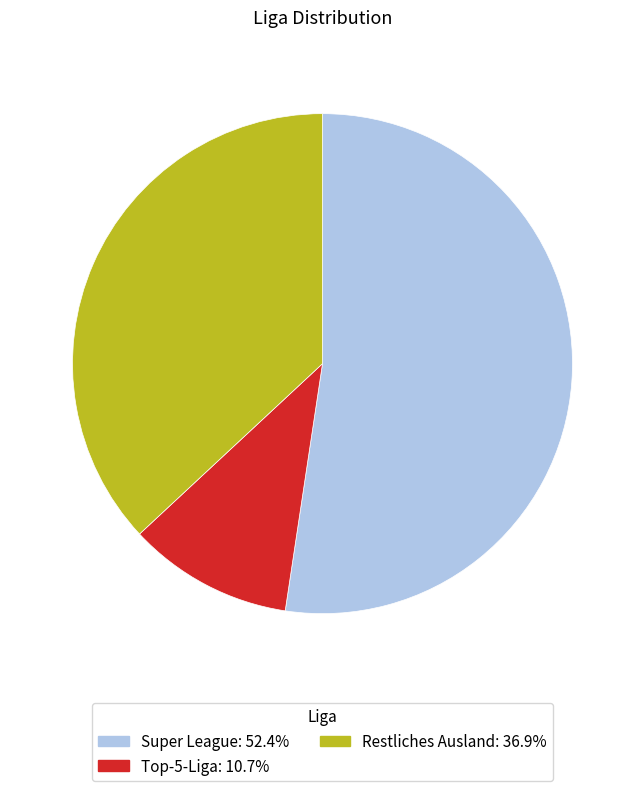

Rank the categories by value from highest to lowest.

Super League, Restliches Ausland, Top-5-Liga